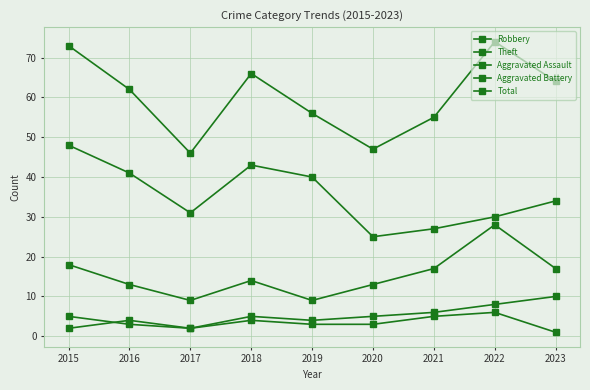

Which series has the largest range (max minus min)?

Total